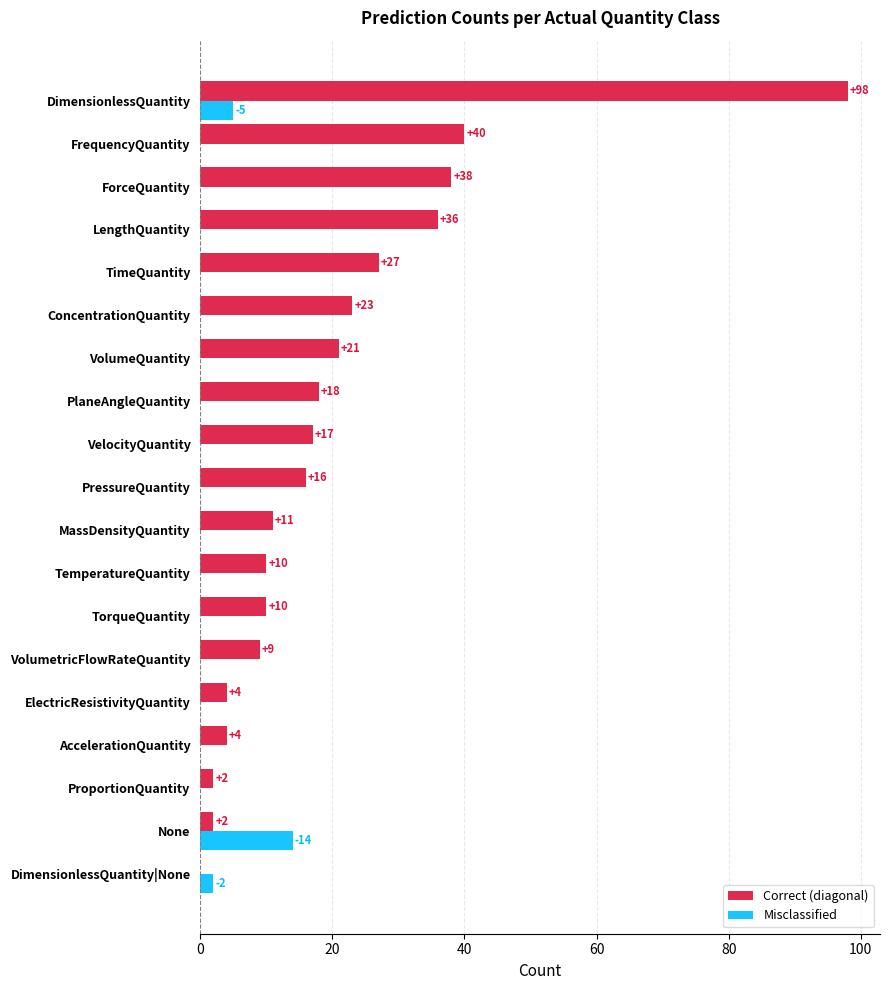

What is the maximum value shown in the chart?

98